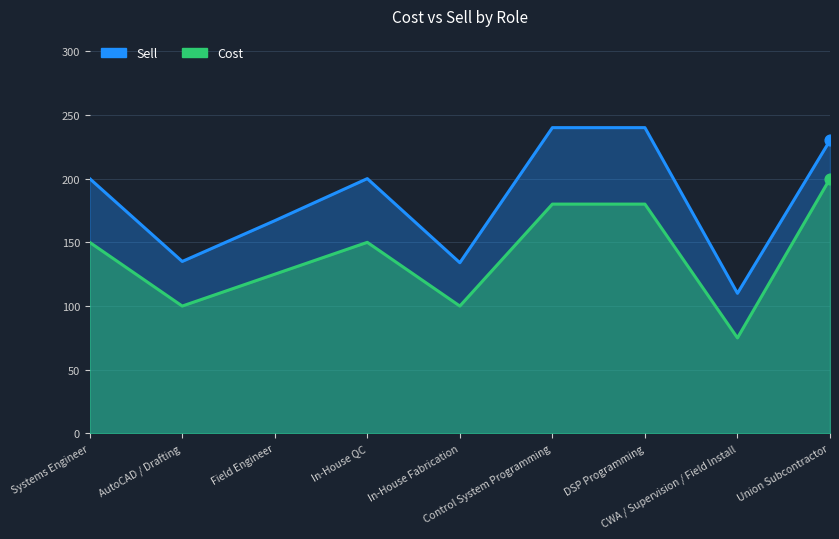

At how many categories does at least one series exceed 159?

6